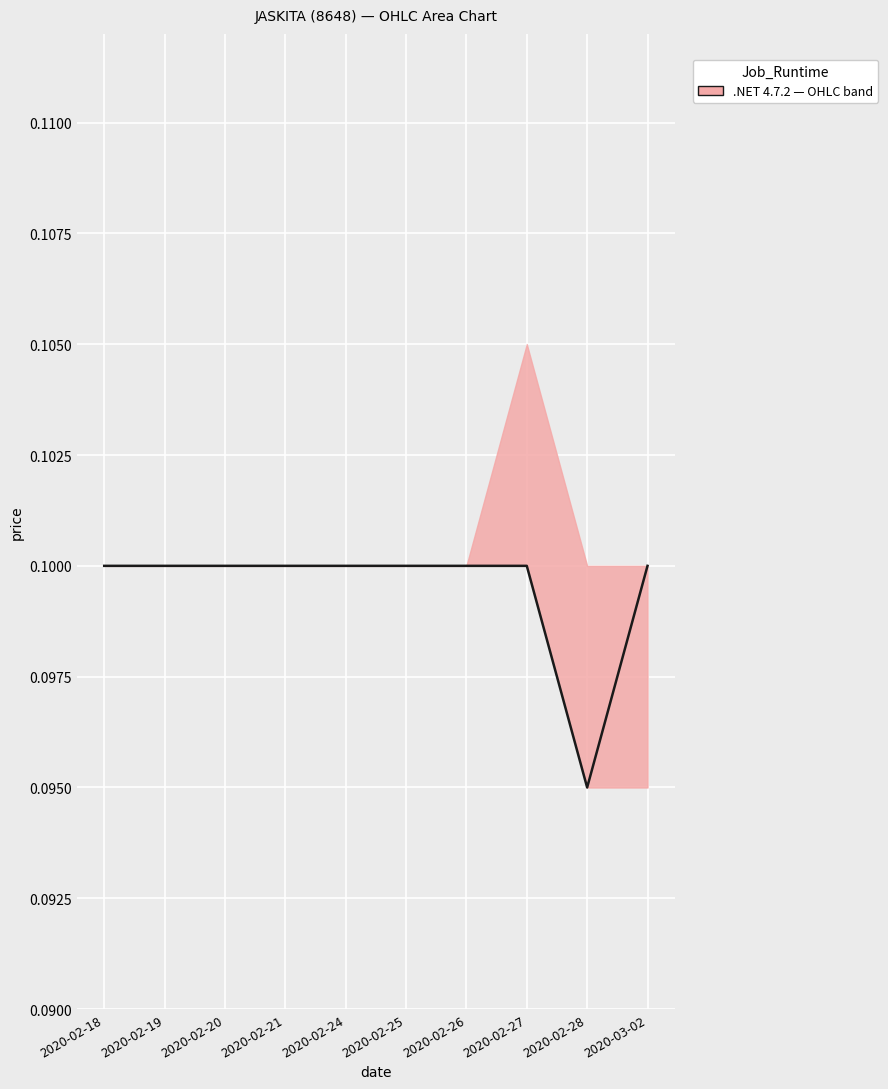

List the labels in order of value, smallest first.

2020-02-28, 2020-02-18, 2020-02-19, 2020-02-20, 2020-02-21, 2020-02-24, 2020-02-25, 2020-02-26, 2020-02-27, 2020-03-02